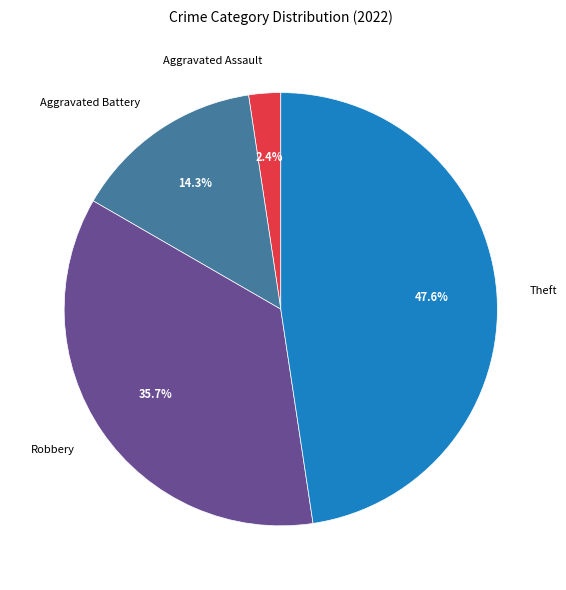

How much of the chart is everything except Theft?

52.4%